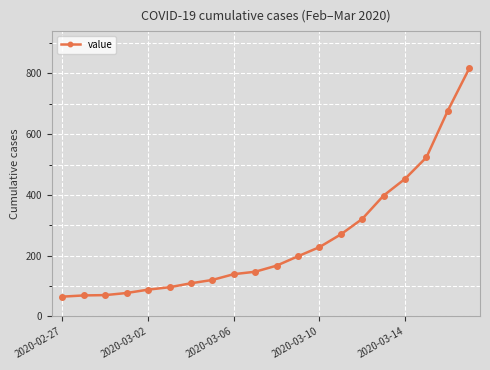

What is the value of the 4th point from the left?

77